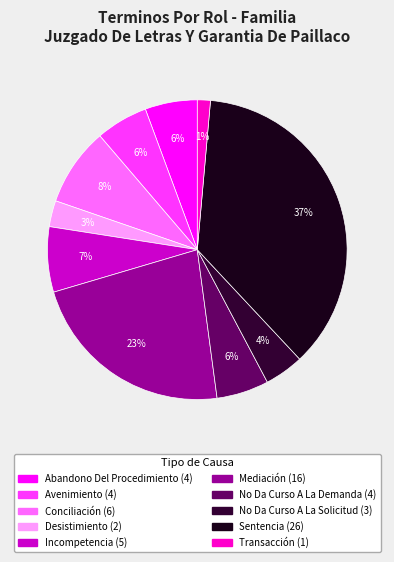

What percentage is the Desistimiento slice, to the nearest percent?

3%